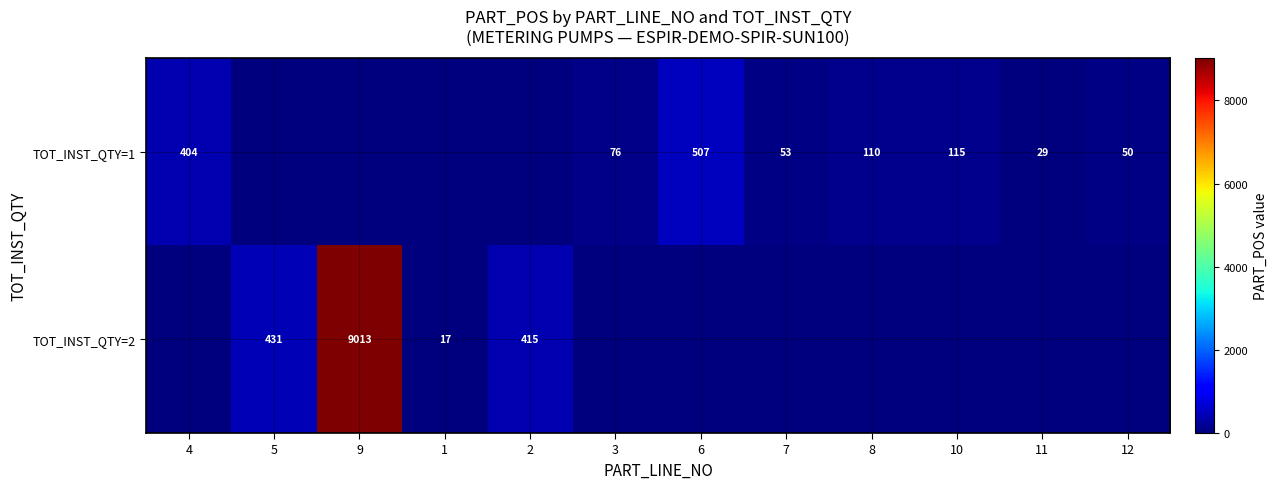

Is the value of TOT_INST_QTY=2 at 1 greater than the value of TOT_INST_QTY=1 at 8?

No